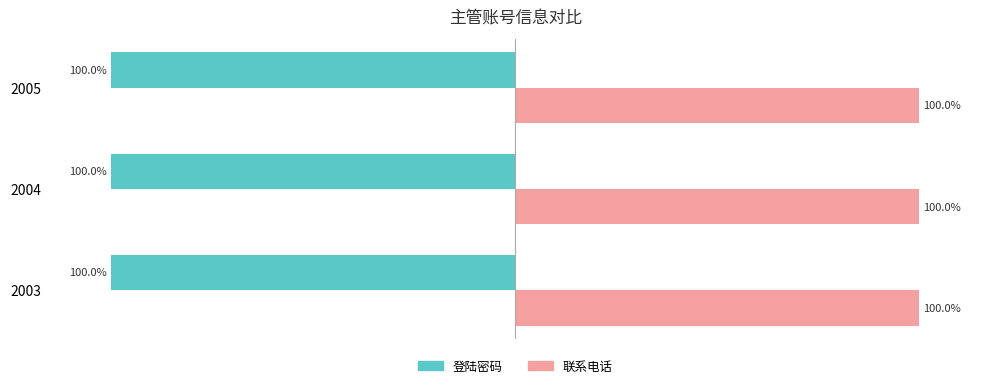

Rank the series by their average value, from highest to lowest.

联系电话, 登陆密码